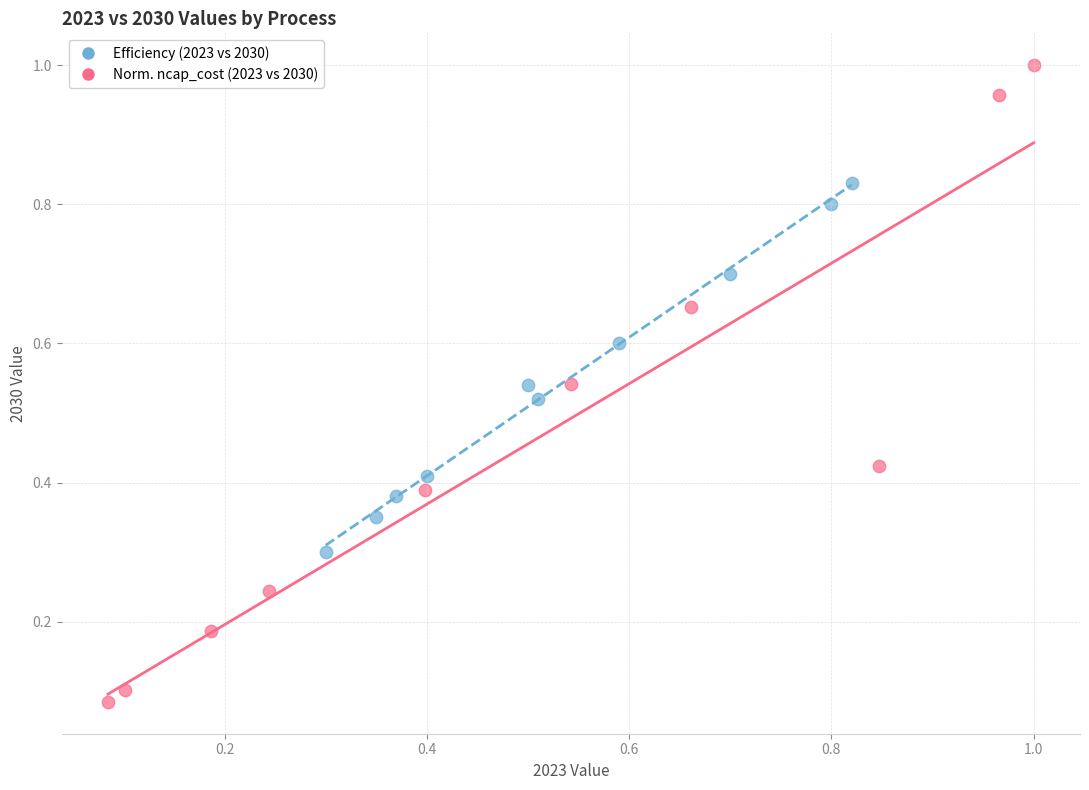

Which series reaches the maximum Y coordinate?

Norm. ncap_cost (2023 vs 2030)